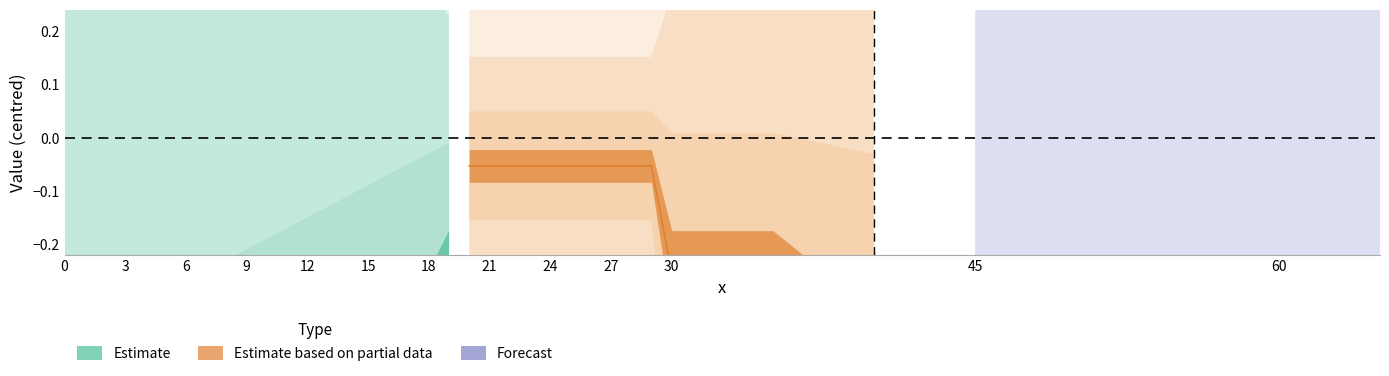

At how many categories does at least one series exceed 0?

38